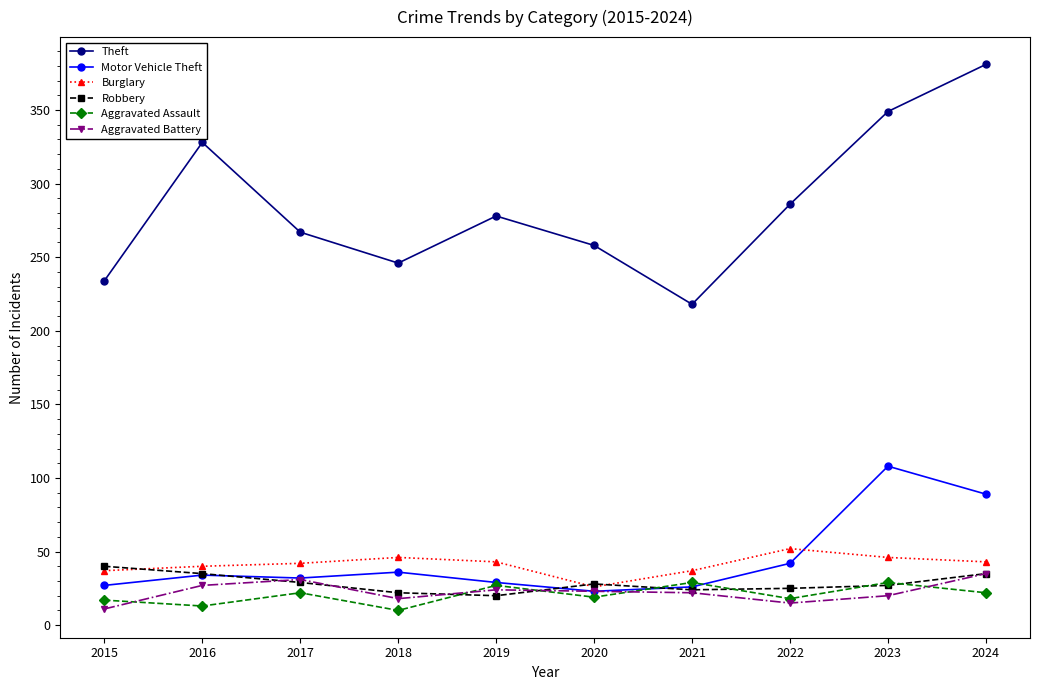

True or false: Motor Vehicle Theft and Theft intersect in this chart.

False